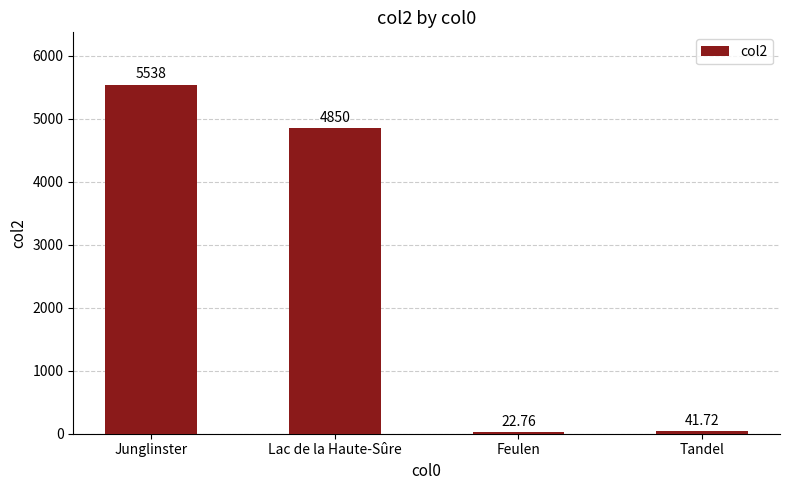

What is the difference between the second highest and second lowest values?

4808.3